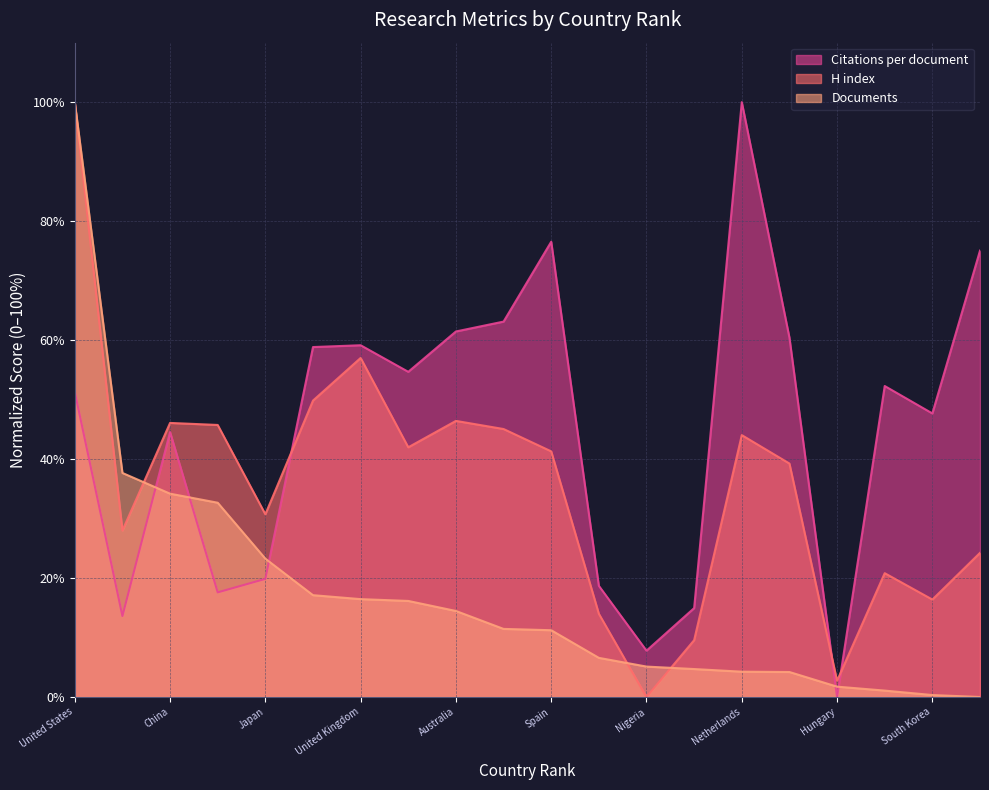

At which category does the chart reach its minimum across all series?

Hungary